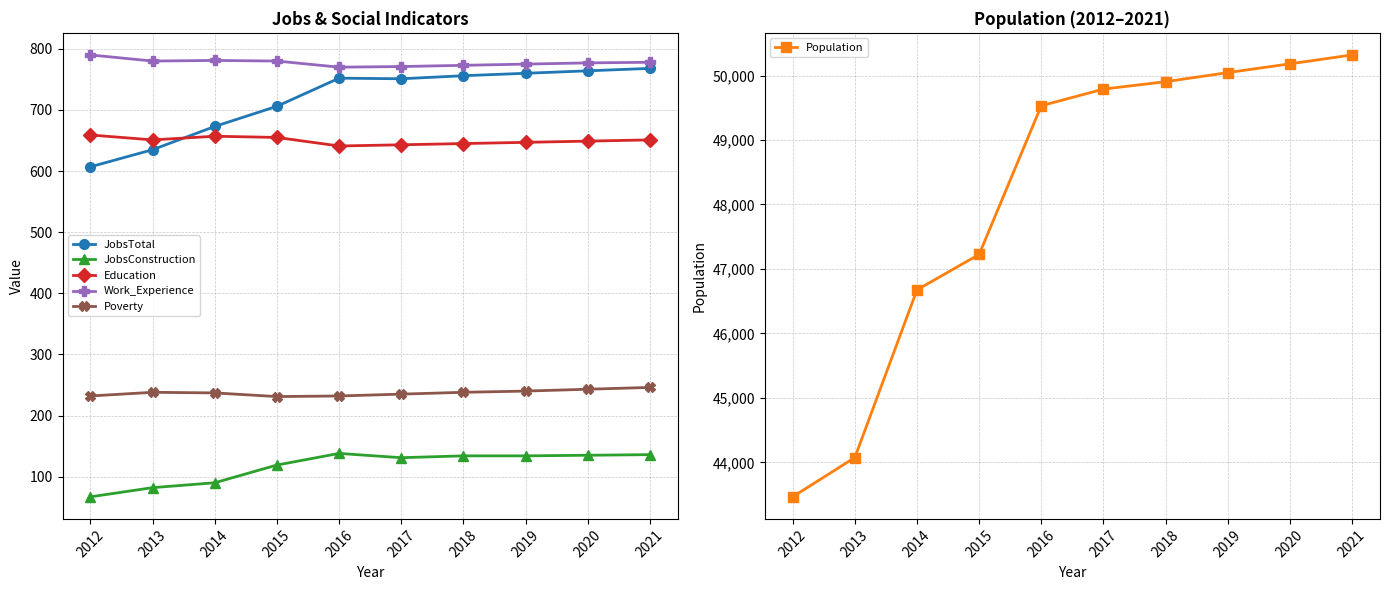

Is the value of Education at 2018 greater than the value of Poverty at 2014?

Yes